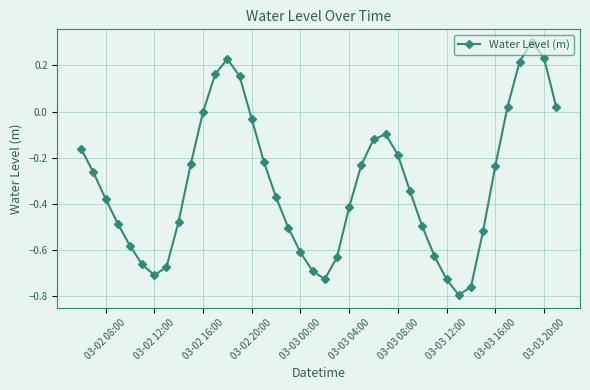

Count the number of categories in the chart.

40